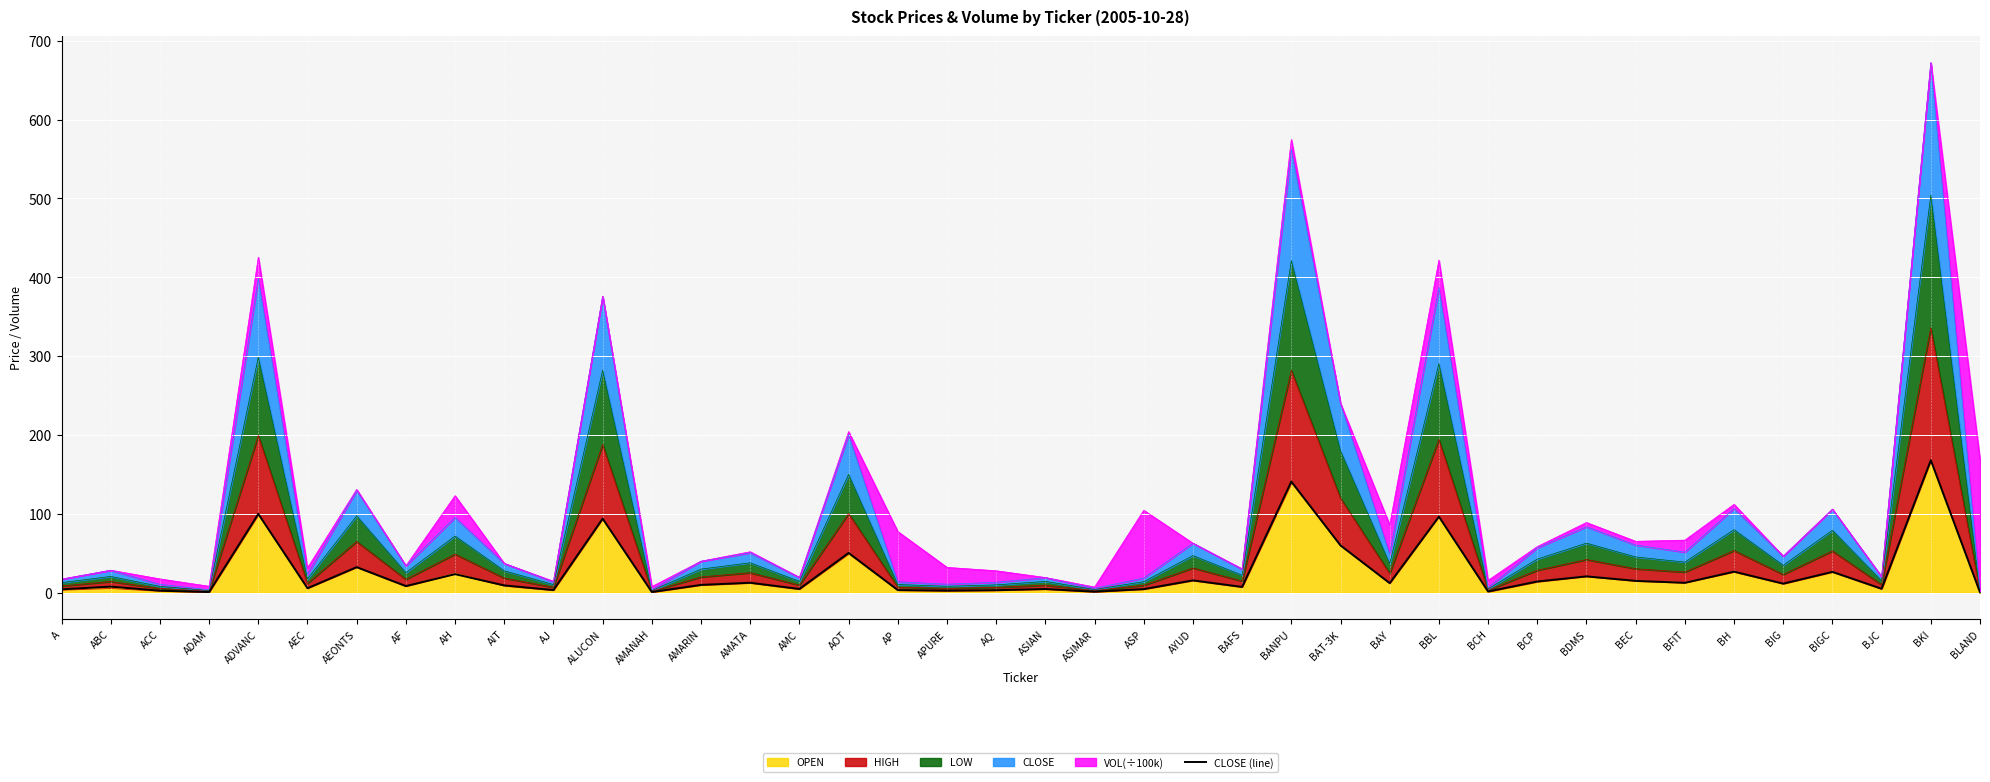

What is the sum of all values?

1027.9